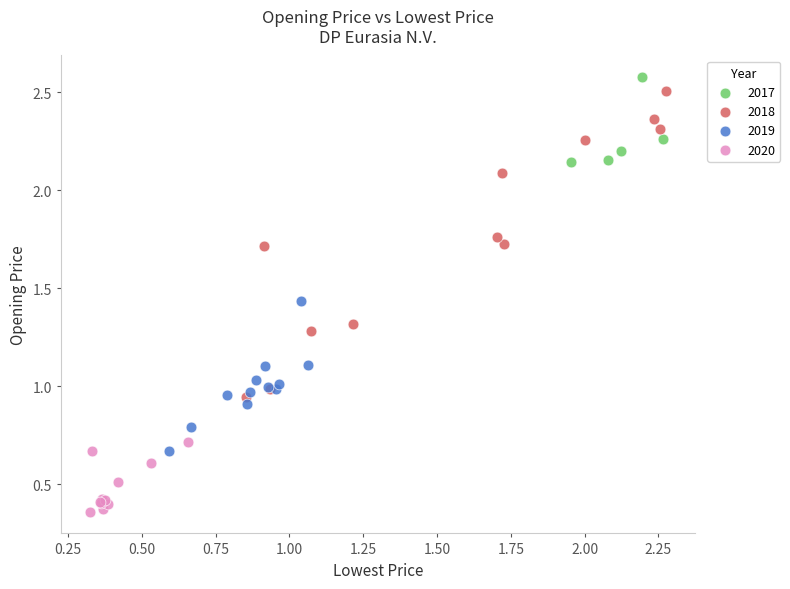

Which series reaches the minimum Y coordinate?

2020